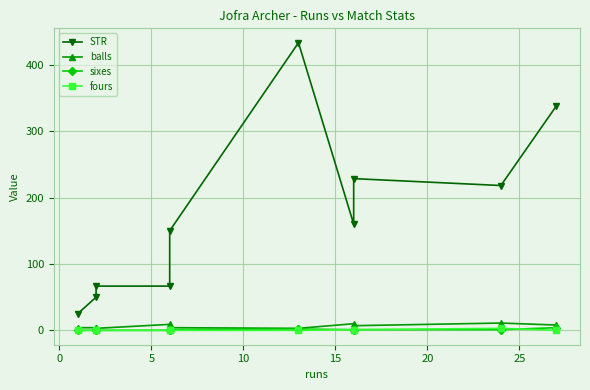

True or false: sixes has a value of 1.4 at 20.

False